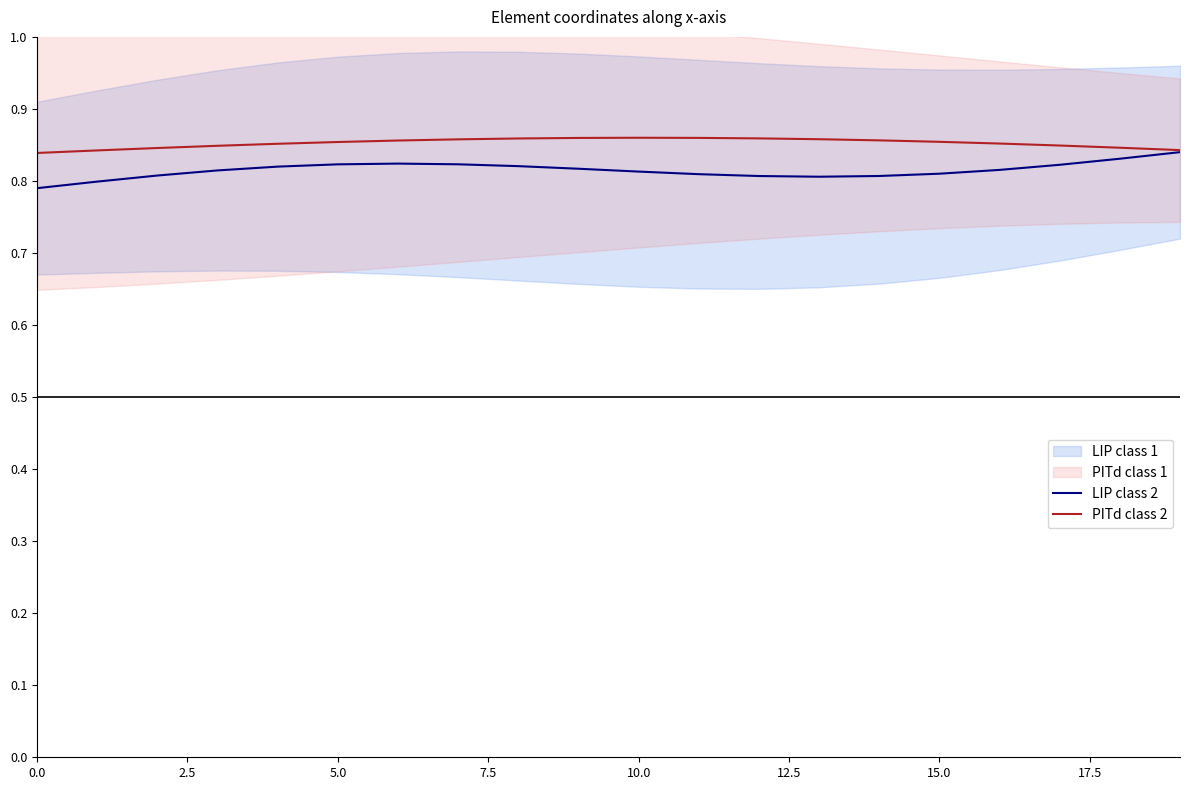

Rank the series by their maximum value, from lowest to highest.

LIP class 2, PITd class 2